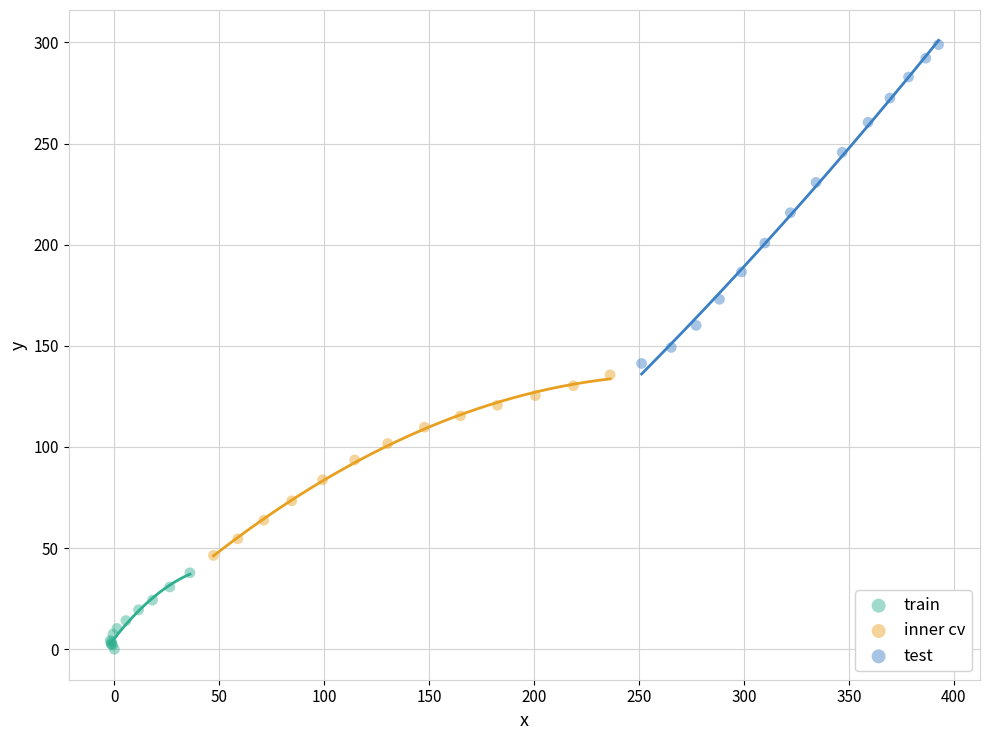

Which series has the largest Y range (max minus min)?

test